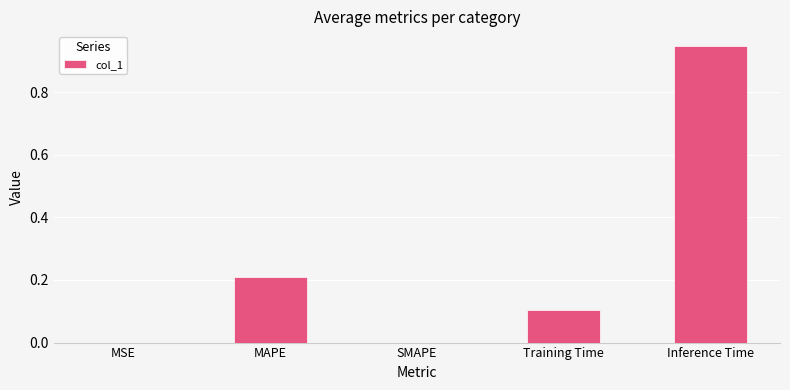

Between MSE and Training Time, which is larger?

Training Time